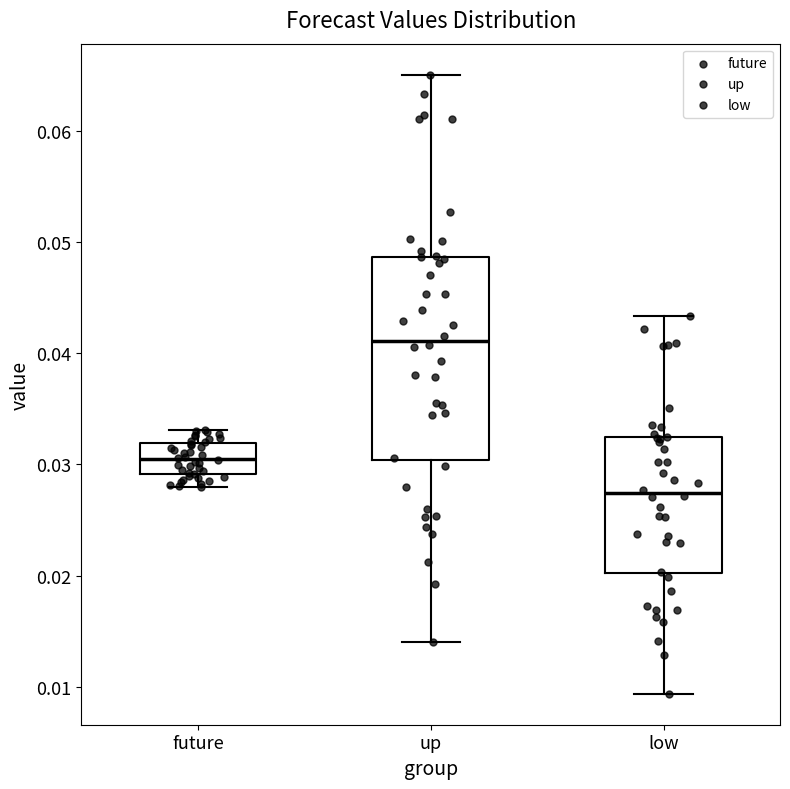

Which box has the highest median line?

up